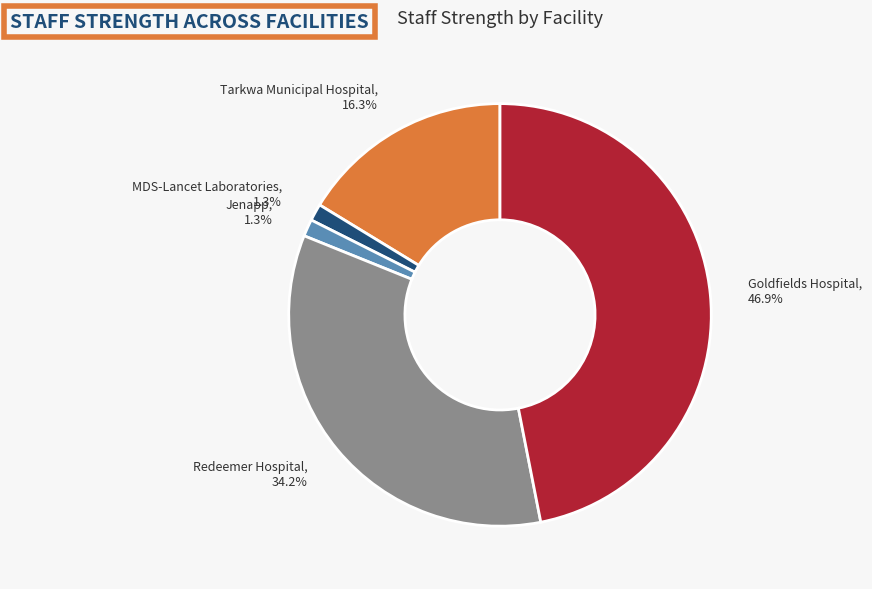

Combined, do Tarkwa Municipal Hospital and Goldfields Hospital account for over 50%?

Yes